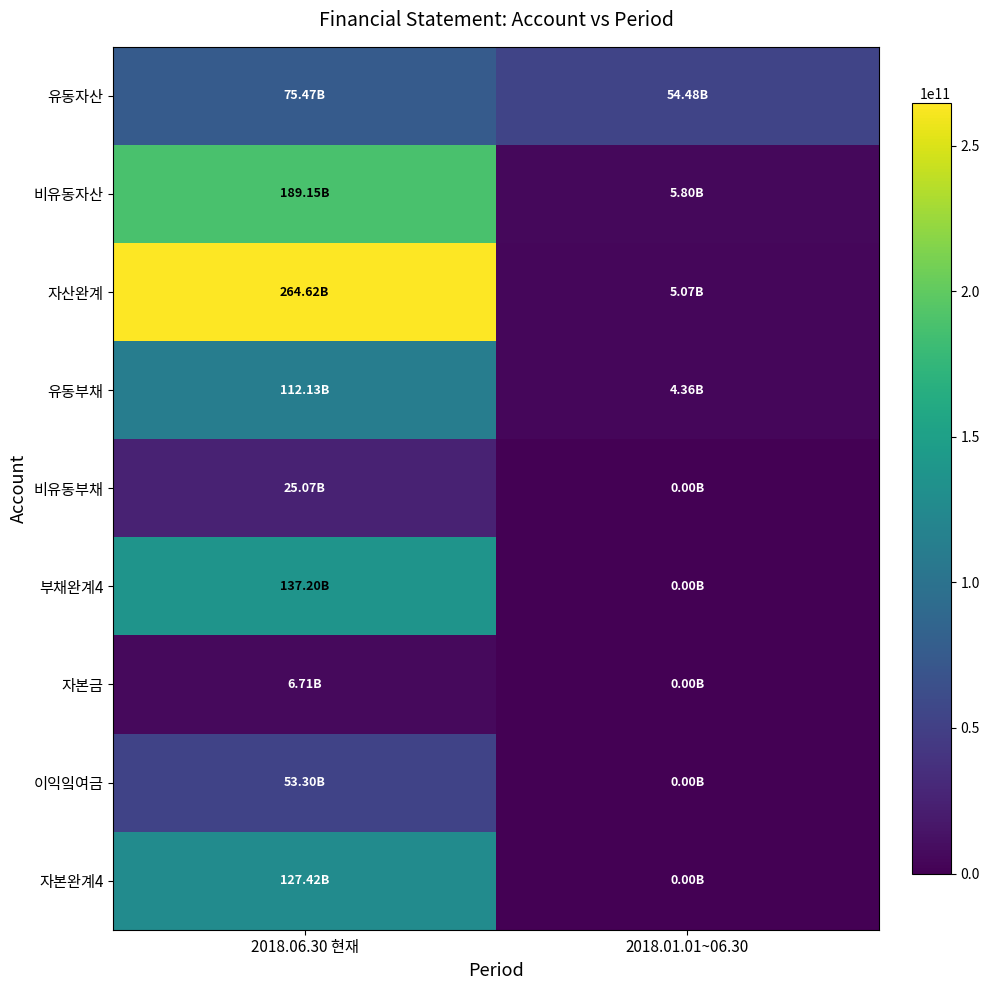

Which series has the largest total across all categories?

자산완계